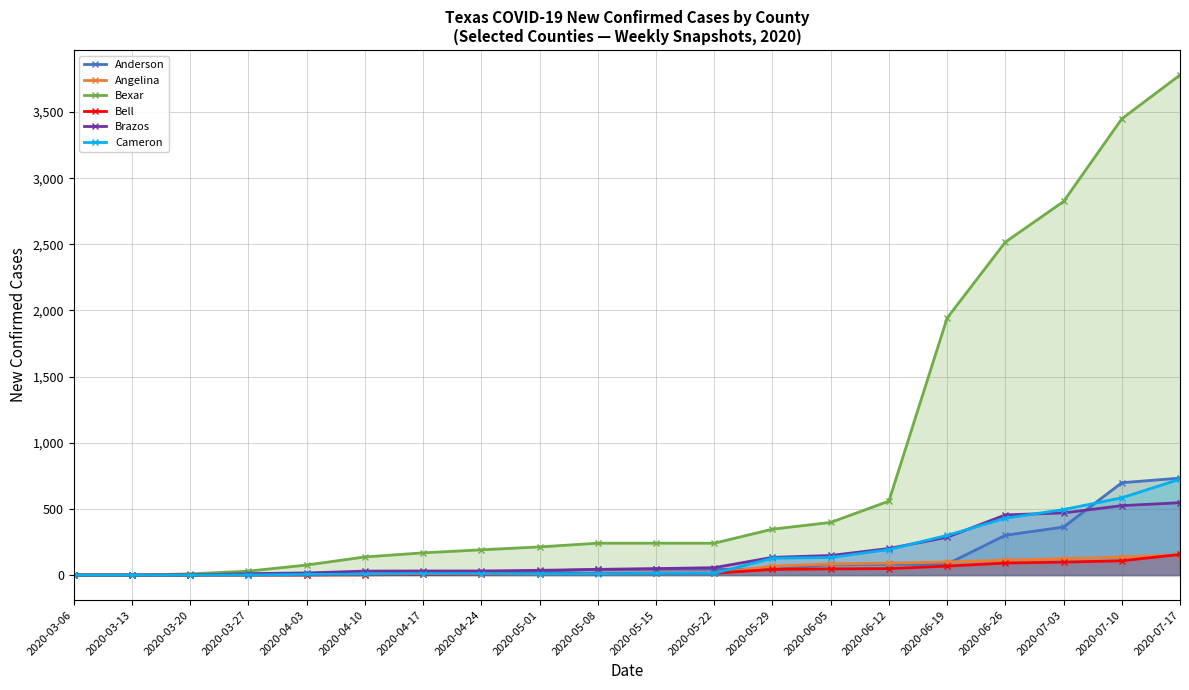

Which has a higher value, 2020-07-10 or 2020-06-26?

2020-07-10